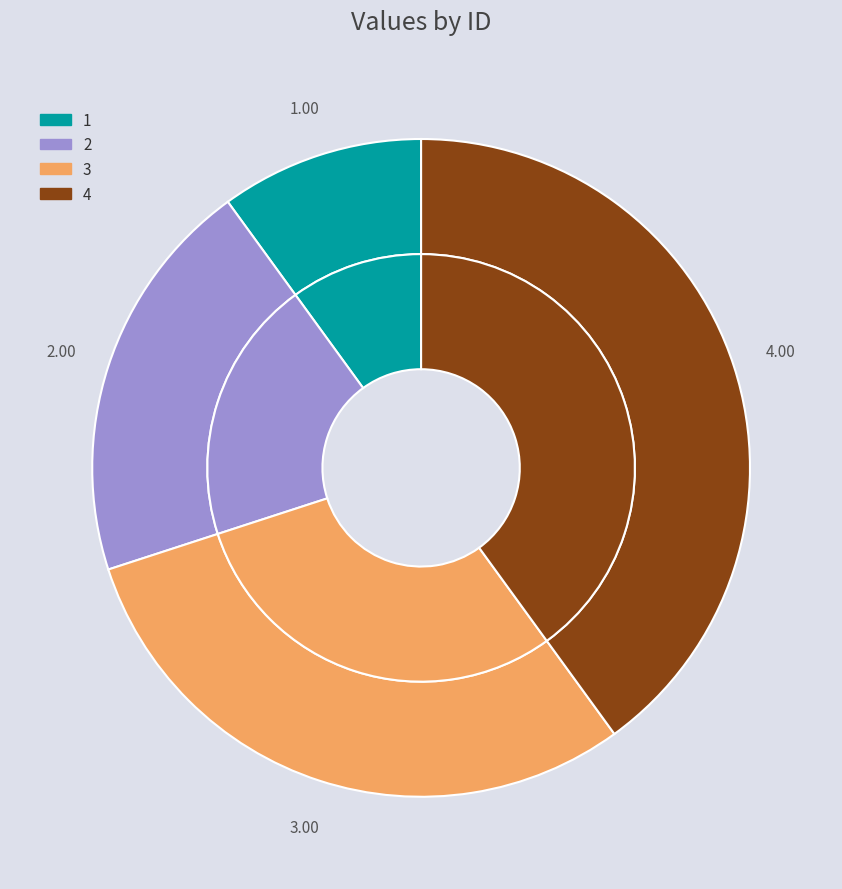

How many slices are in this pie chart?

4